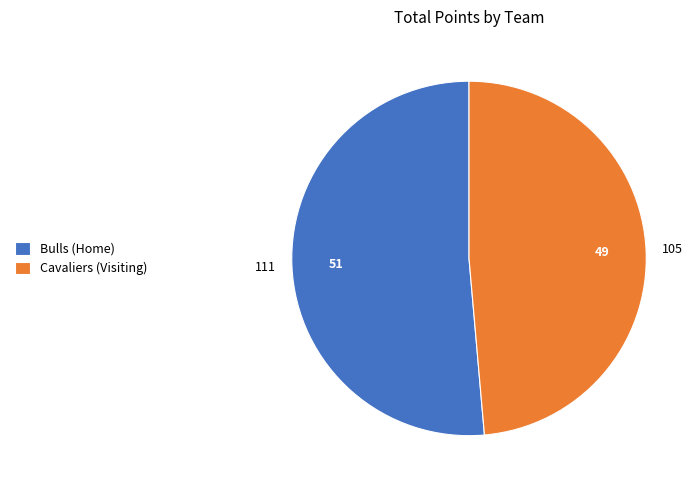

Is there a majority slice in this chart?

Yes